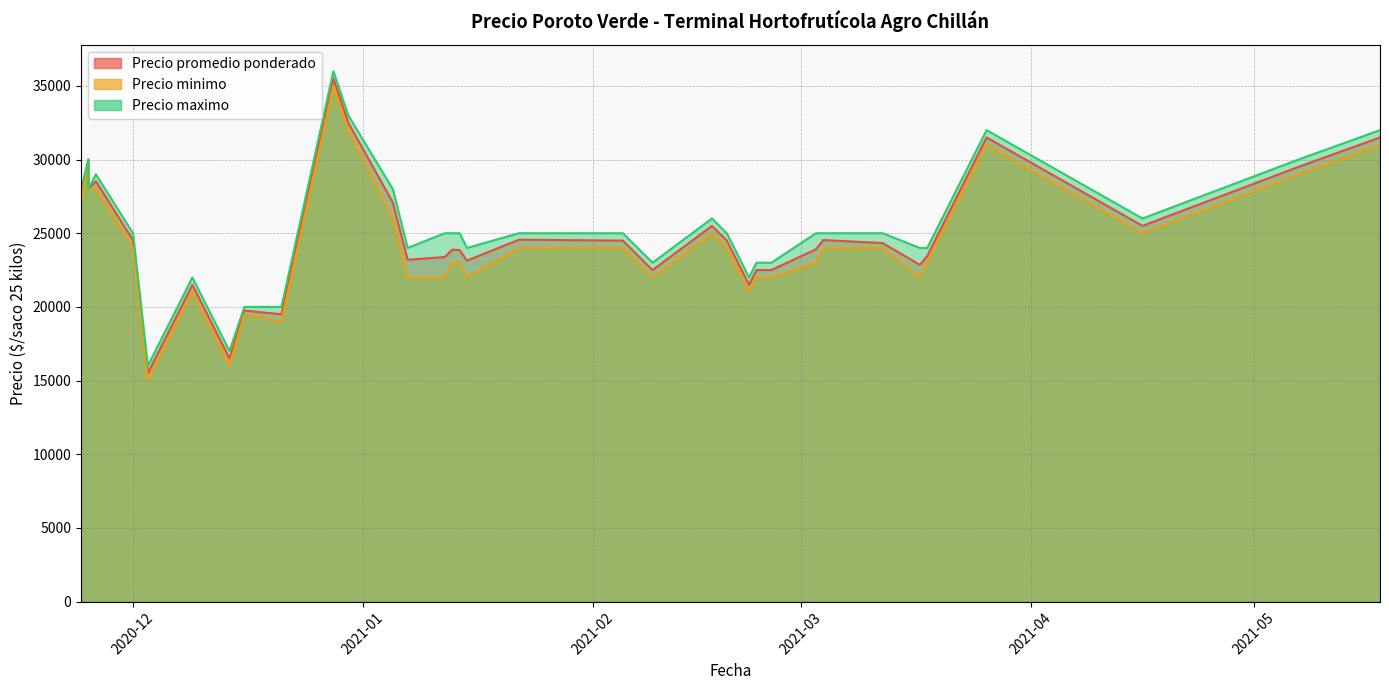

What is the maximum value shown in the chart?

36000